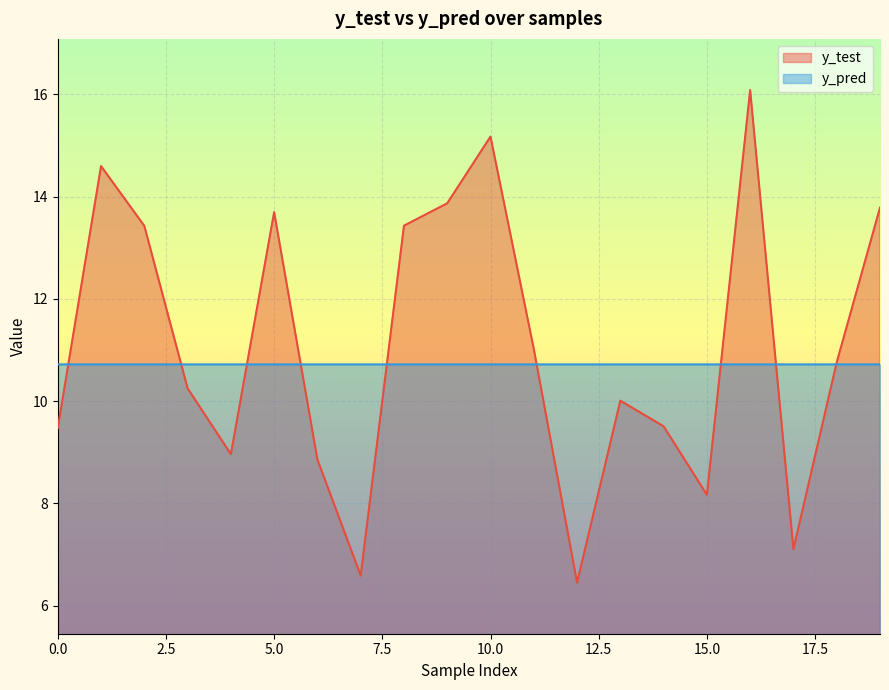

At how many categories does at least one series exceed 14?

3